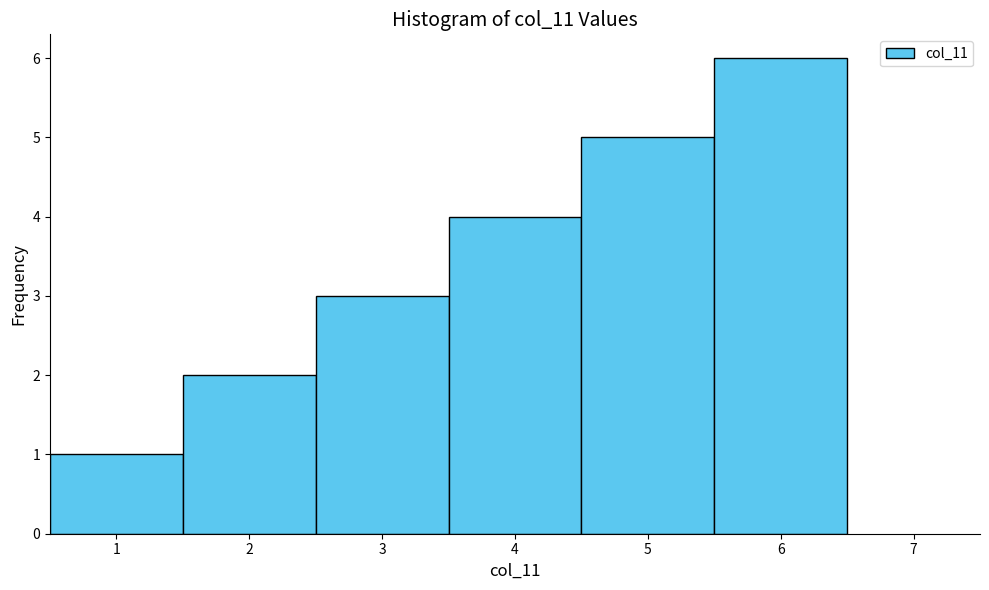

Reading left to right, list every bar in this chart as the range it spans on the x-axis followed by its height. The values are not printed on the chart, so give them approximately, as read against the axis.

0.5 to 1.5: 1
1.5 to 2.5: 2
2.5 to 3.5: 3
3.5 to 4.5: 4
4.5 to 5.5: 5
5.5 to 6.5: 6